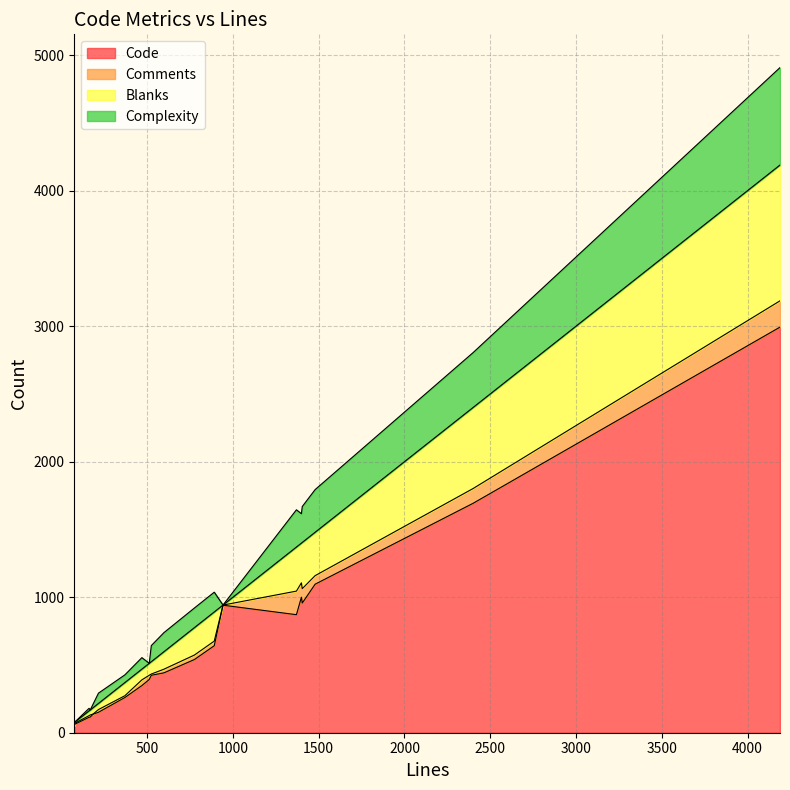

Between 598 and 370, which is larger?

598